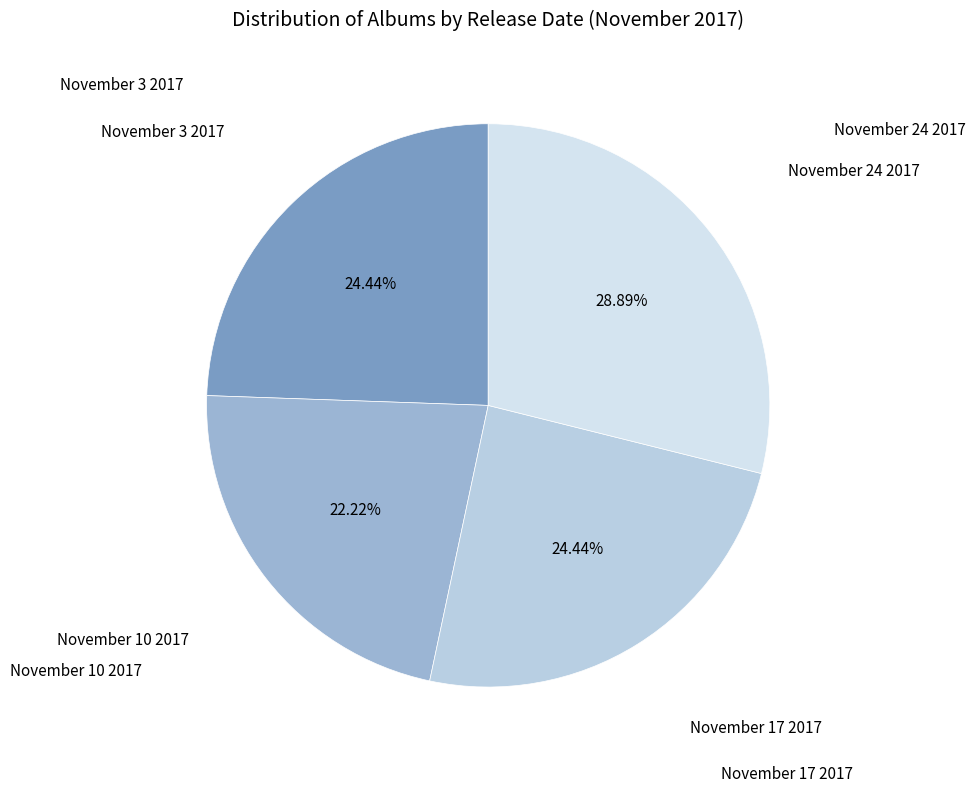

To the nearest percent, what is the difference between the largest and smallest slice percentages?

7%